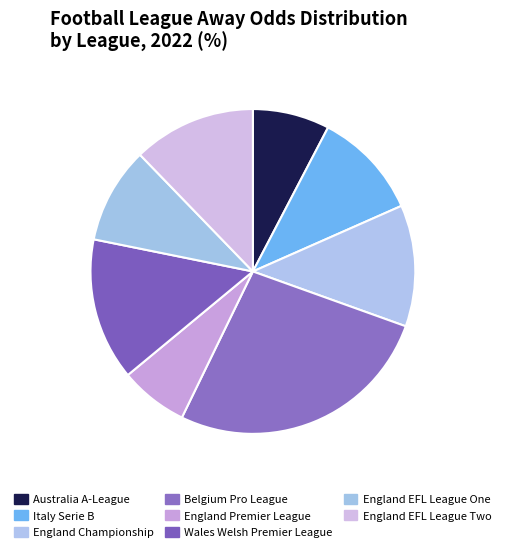

The England Championship slice represents 19% of the pie. True or false?

False